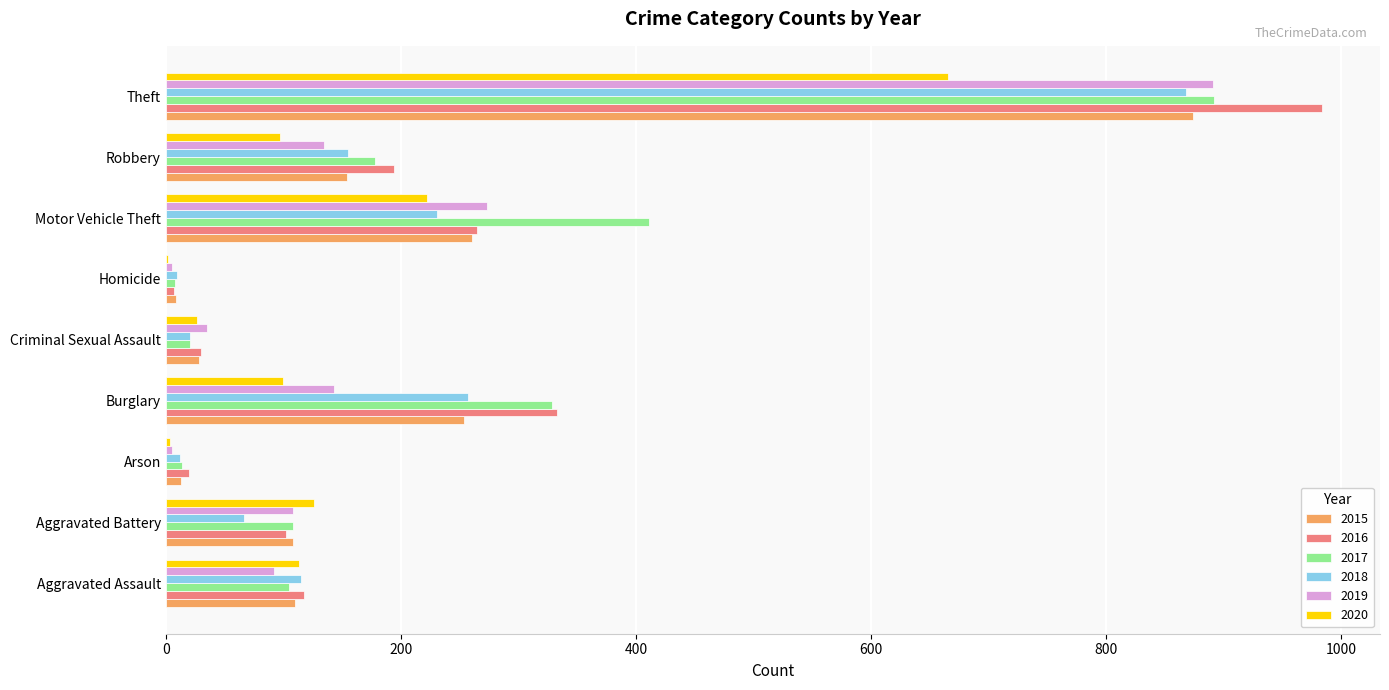

Where is 2017 nearest to the value 450?

Motor Vehicle Theft